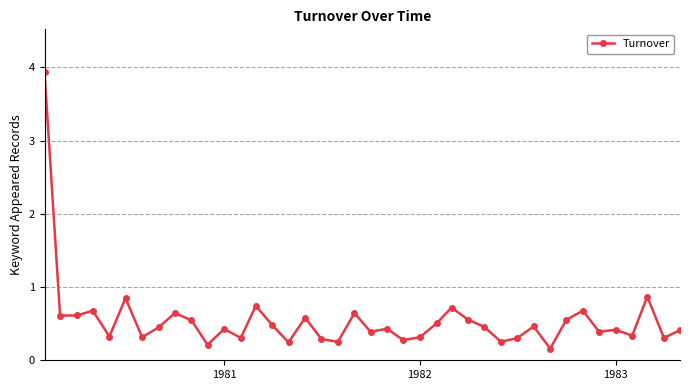

True or false: there are more than 1 points higher than both neighbors.

True